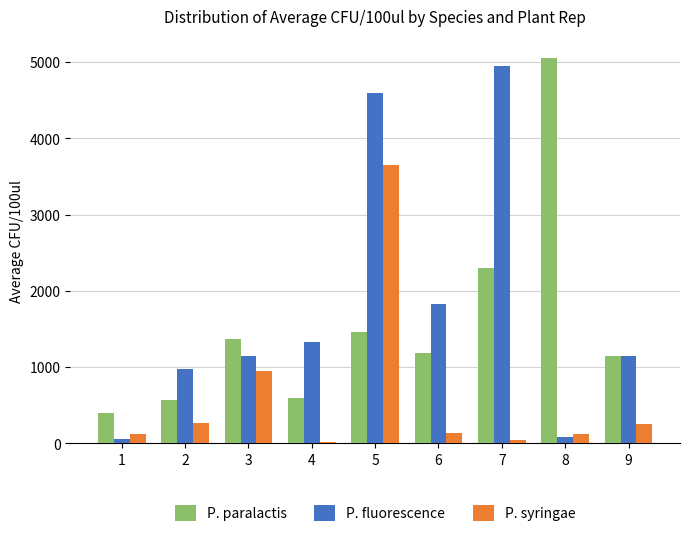

What are all the series names shown in the legend?

P. paralactis, P. fluorescence, P. syringae